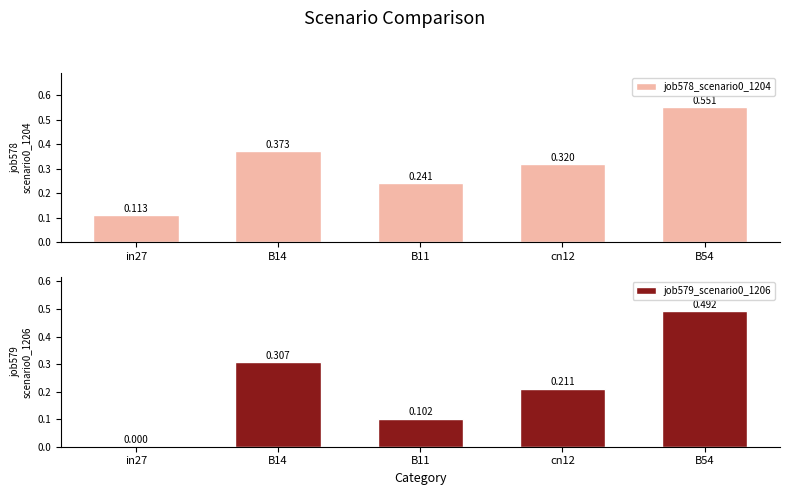

How many distinct data groups are displayed?

2